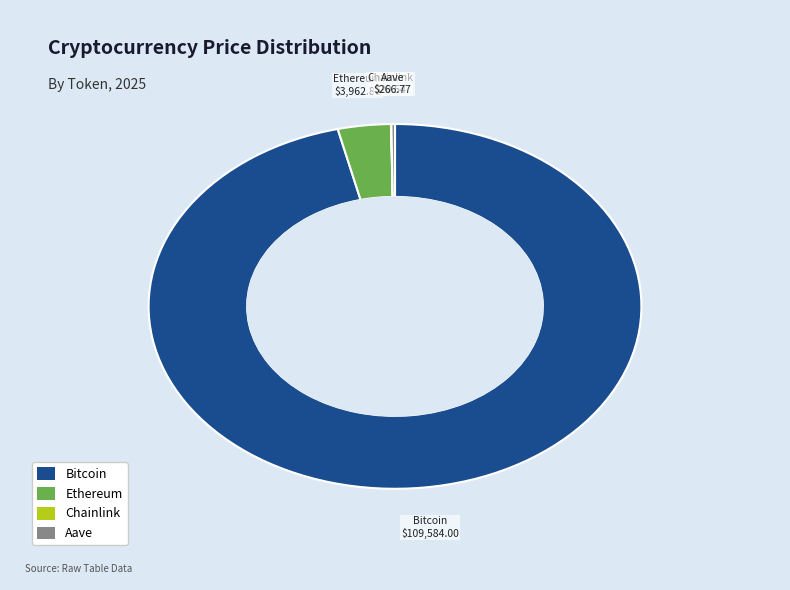

What is the largest slice in the pie chart?

Bitcoin